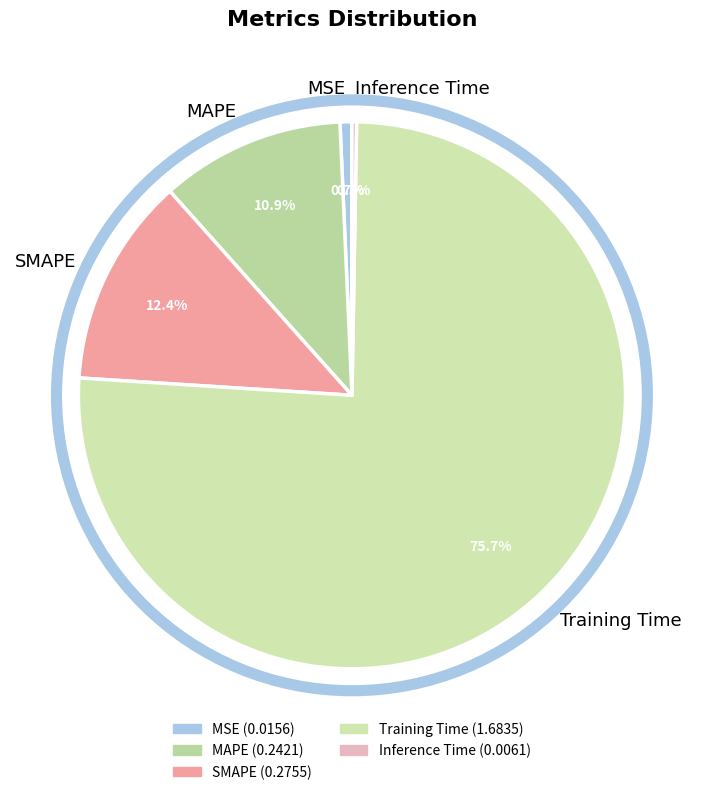

Does MSE account for over 50% of the chart?

No